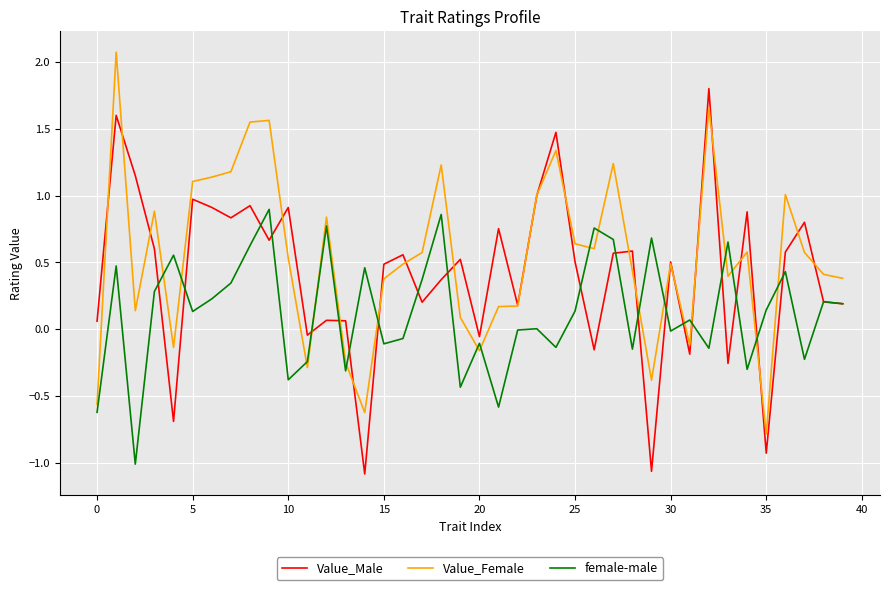

List the series in order of their peak value, highest first.

Value_Female, Value_Male, female-male